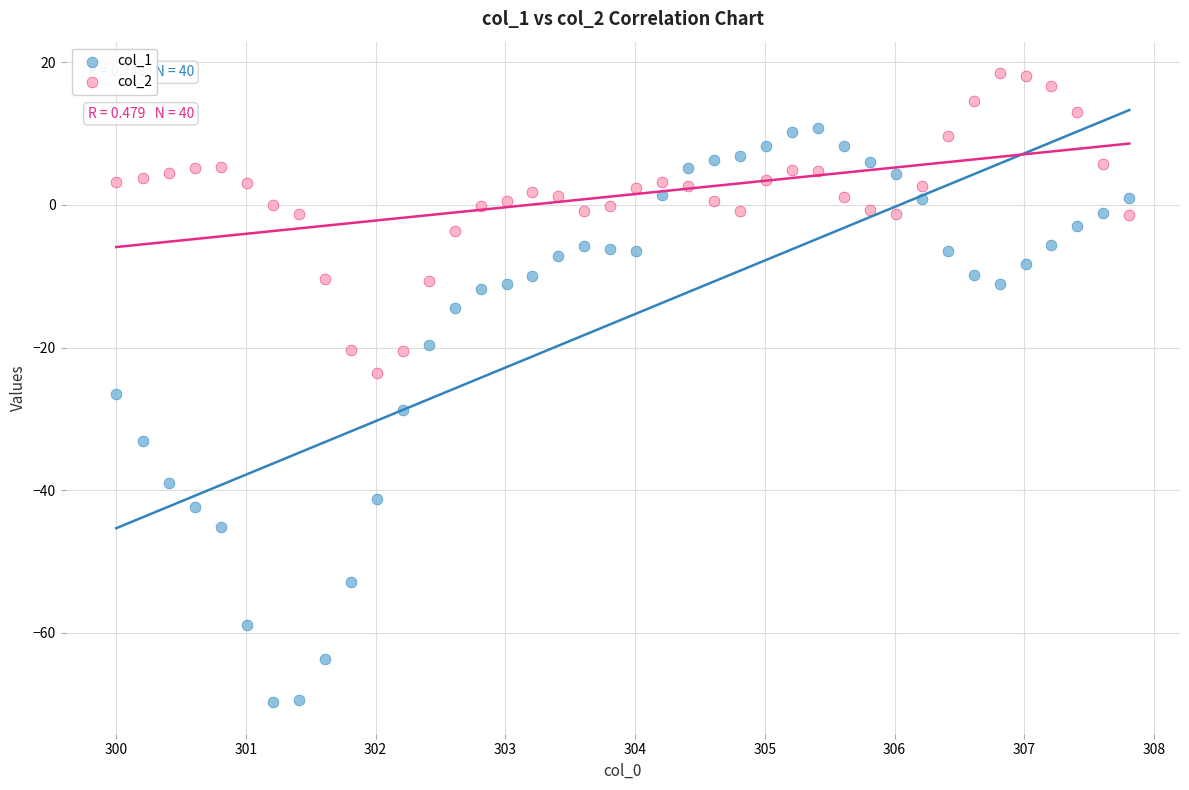

What is the X range (max minus min) for the scatter plot?

7.8